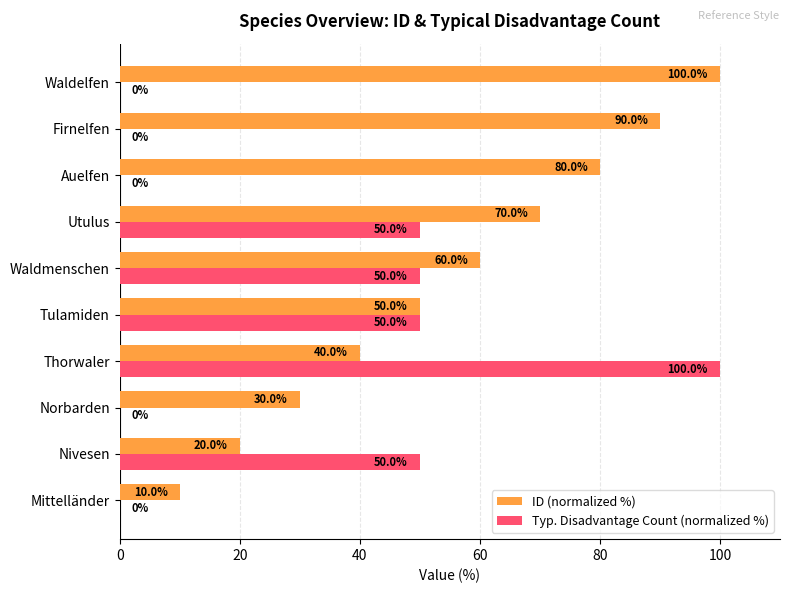

Which series changed the most between Mittelländer and Thorwaler?

Typ. Disadvantage Count (normalized %)